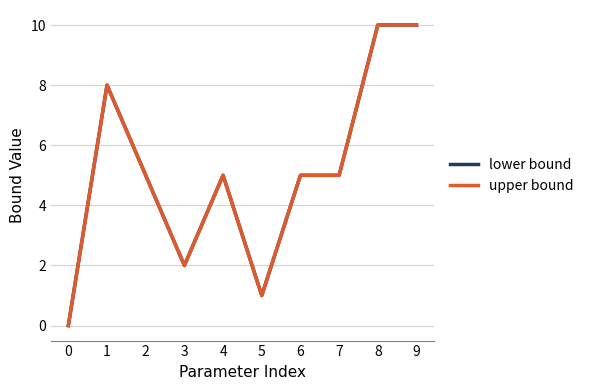

Is this an area chart (filled region under the line)?

No